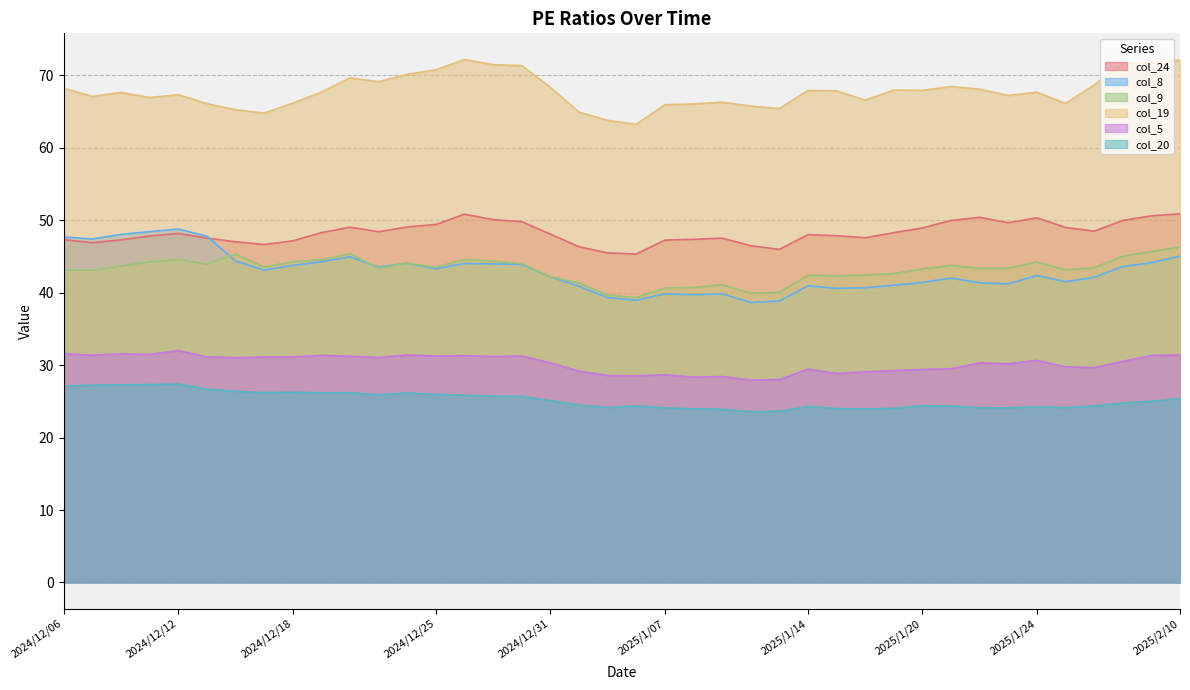

In col_8, how many points are lower than both neighbors (excluding endpoints)?

10